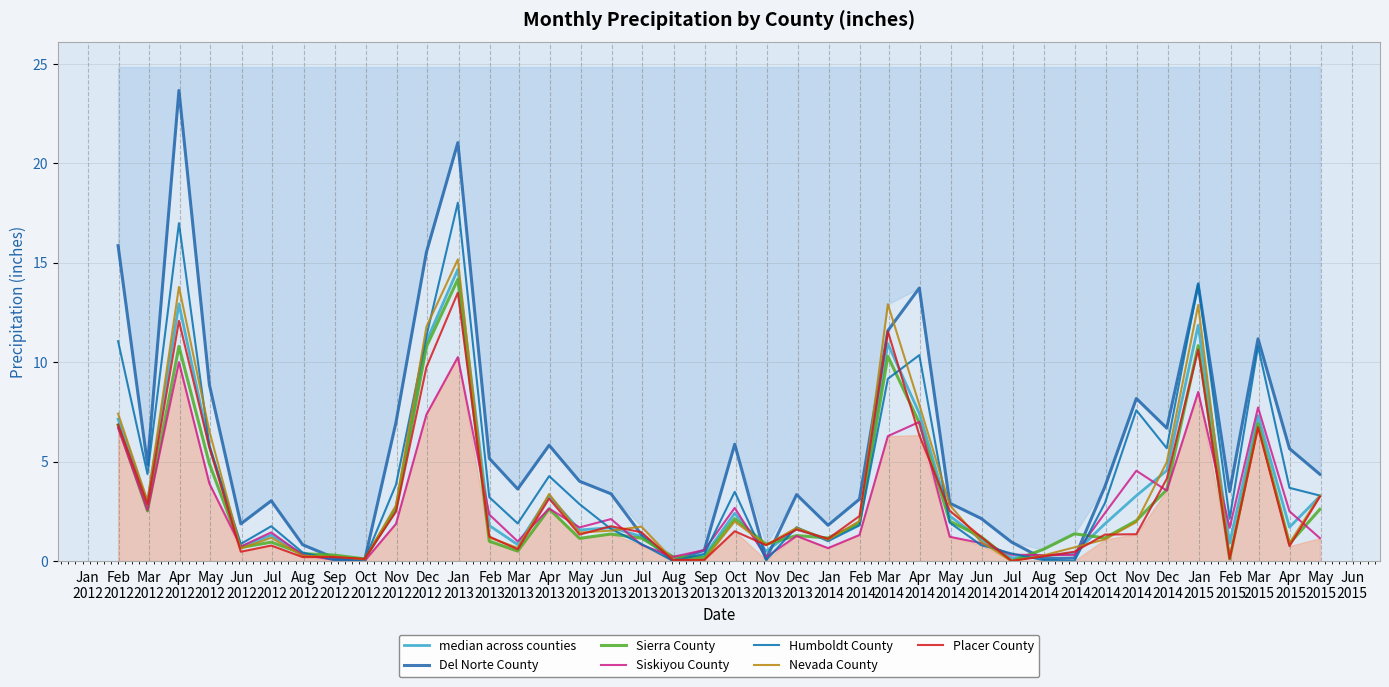

True or false: Del Norte County has more than 1 interior local peaks.

True